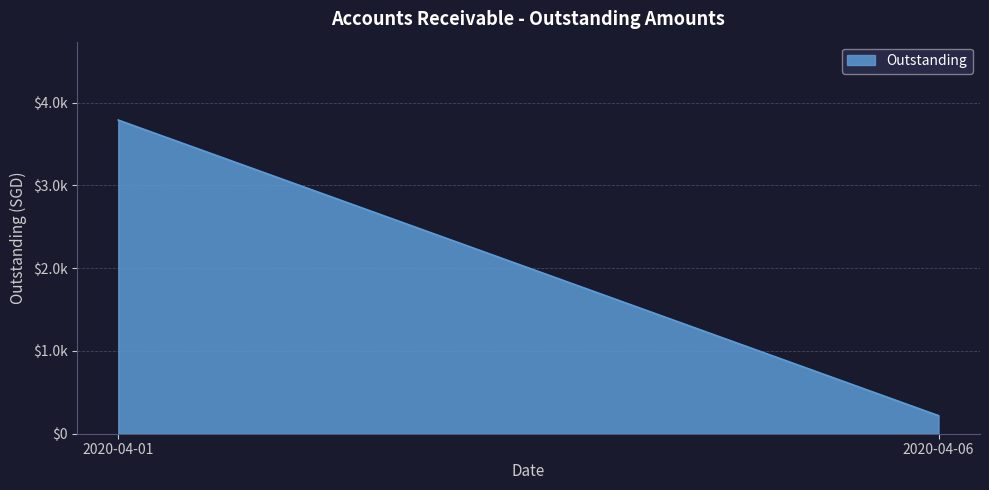

How many data points are above 3787?

1